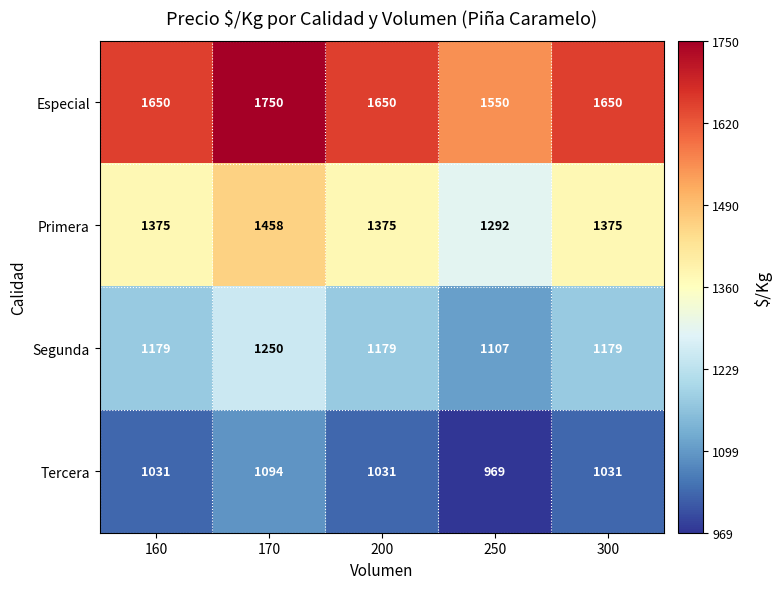

What is the sum of the Especial values at 170 and 250?

3300